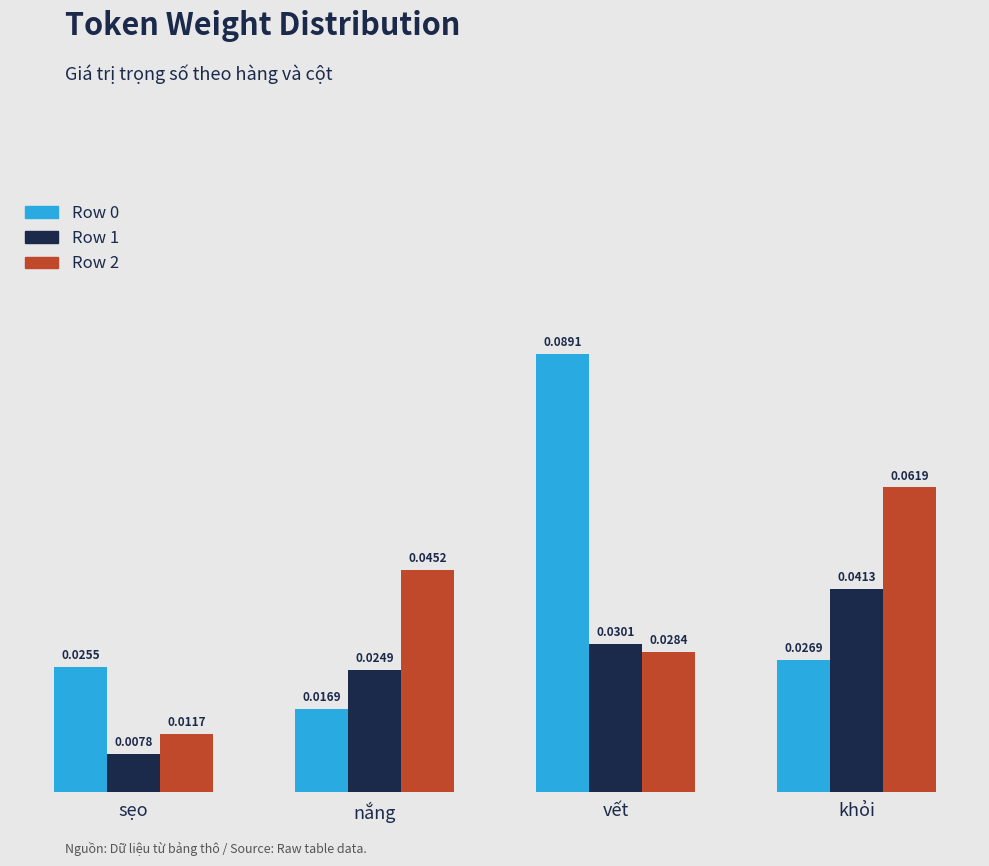

Rank the categories by Row 2 value from lowest to highest.

sẹo, vết, nắng, khỏi